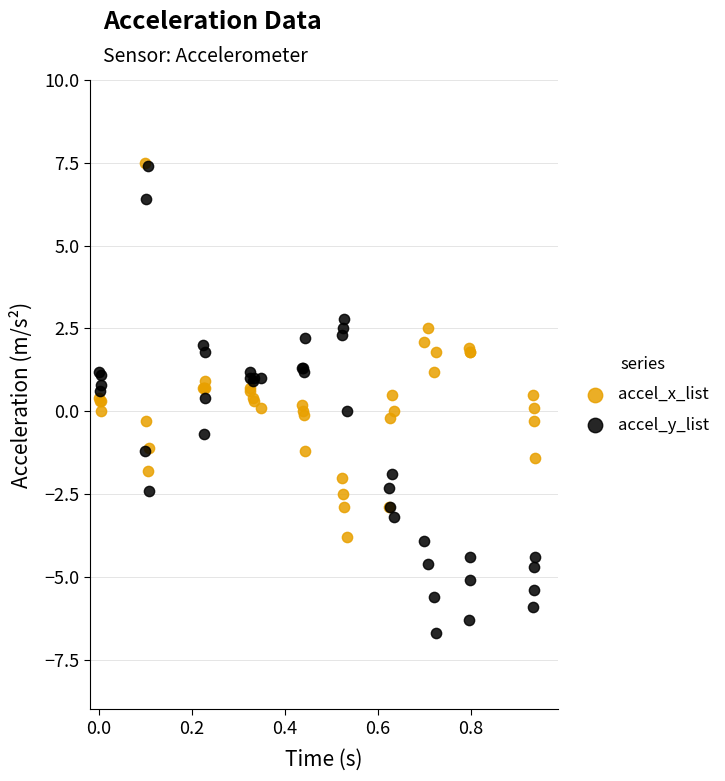

Which series has the largest Y range (max minus min)?

accel_y_list